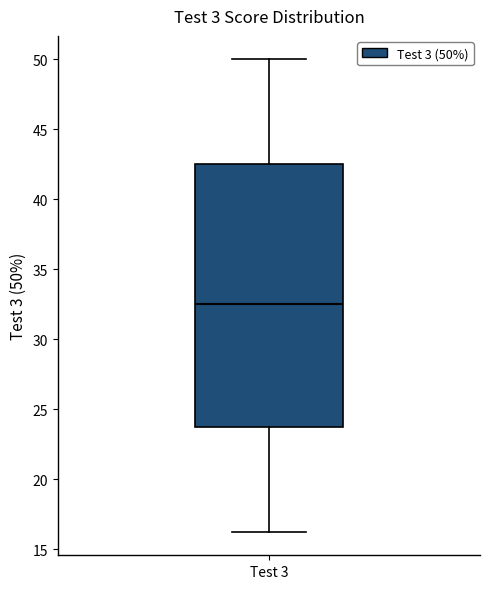

Where is the lower edge of the box for Test 3 on the y-axis? The values are not printed on the chart, so give them approximately, as read against the axis.

24.0